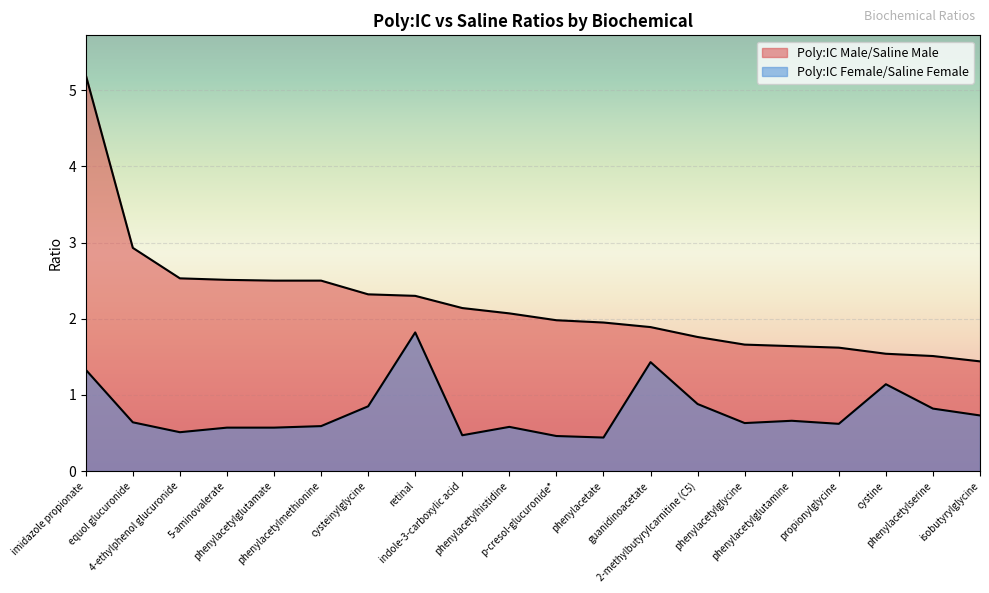

At which label is Poly:IC Female/Saline Female closest to 1?

2-methylbutyrylcarnitine (C5)